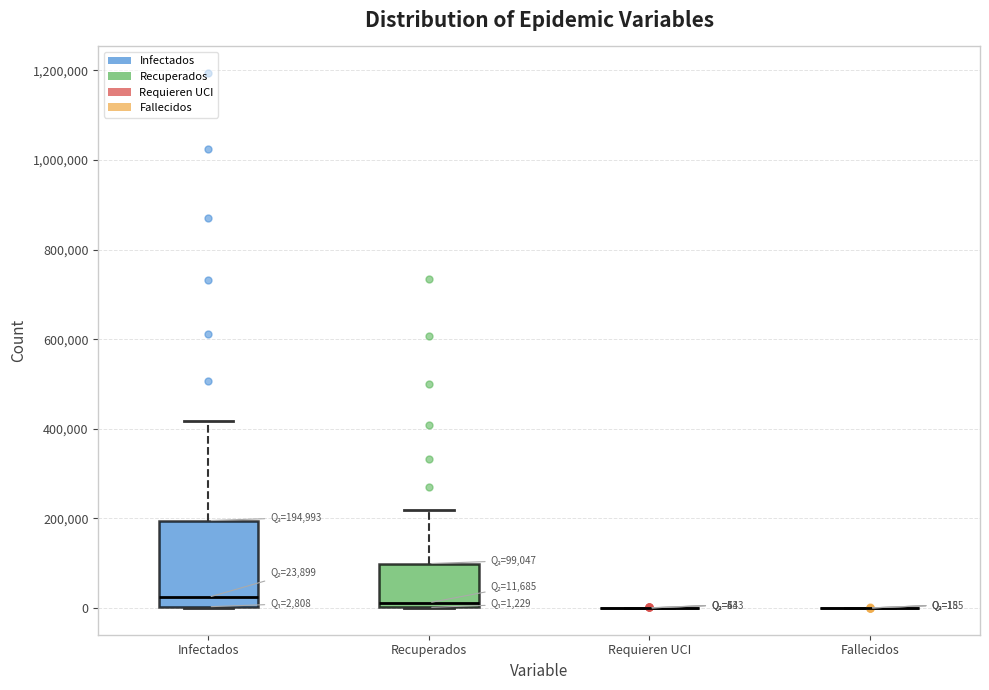

Comparing the boxes themselves (not the whiskers), which one is the tallest?

Infectados